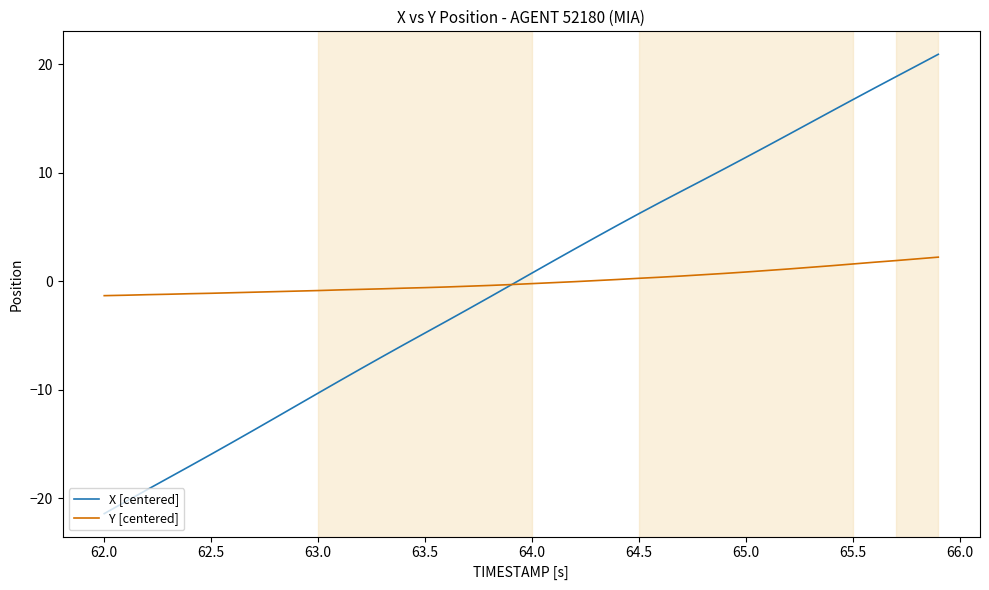

Count the number of categories in the chart.

40